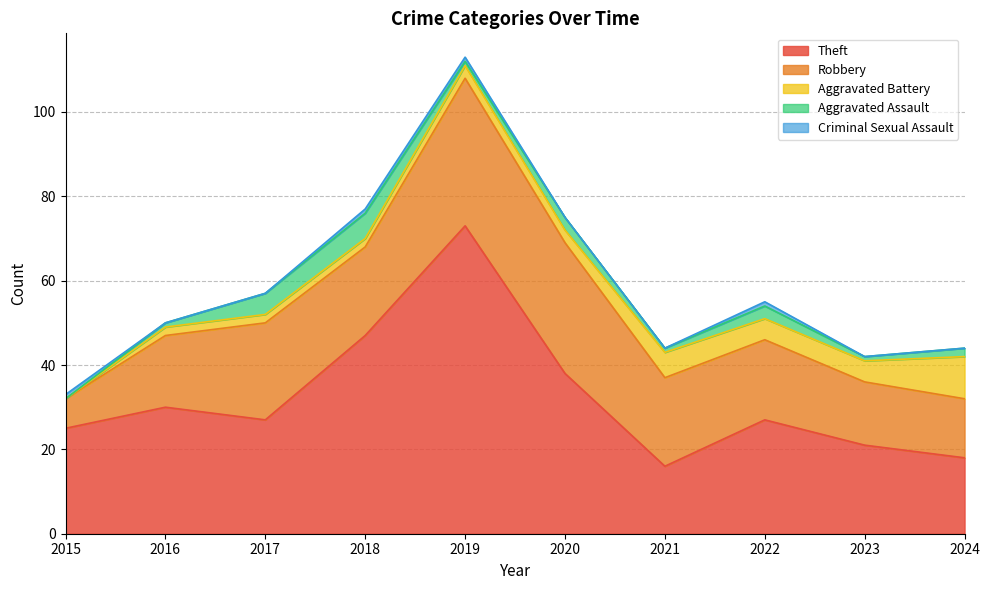

At which label does Robbery first exceed 21?

2017